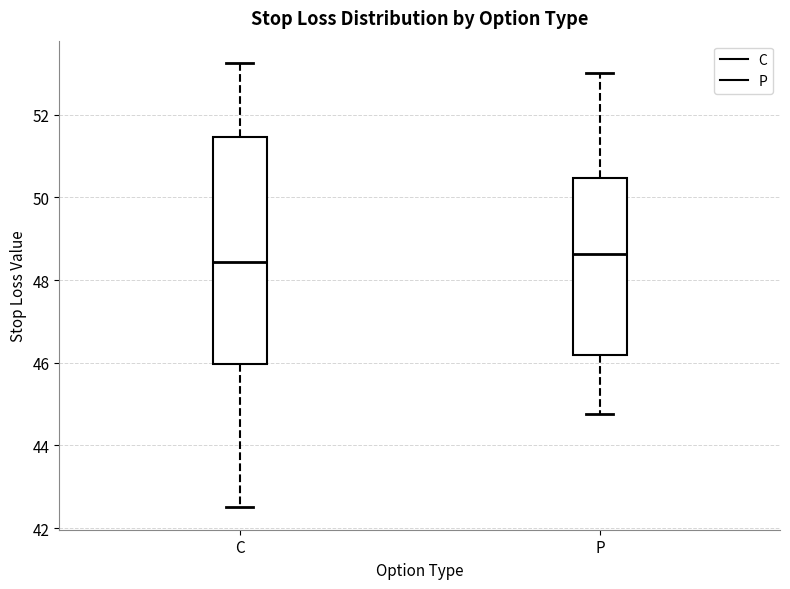

Where is the upper edge of the box for P on the y-axis? The values are not printed on the chart, so give them approximately, as read against the axis.

50.4